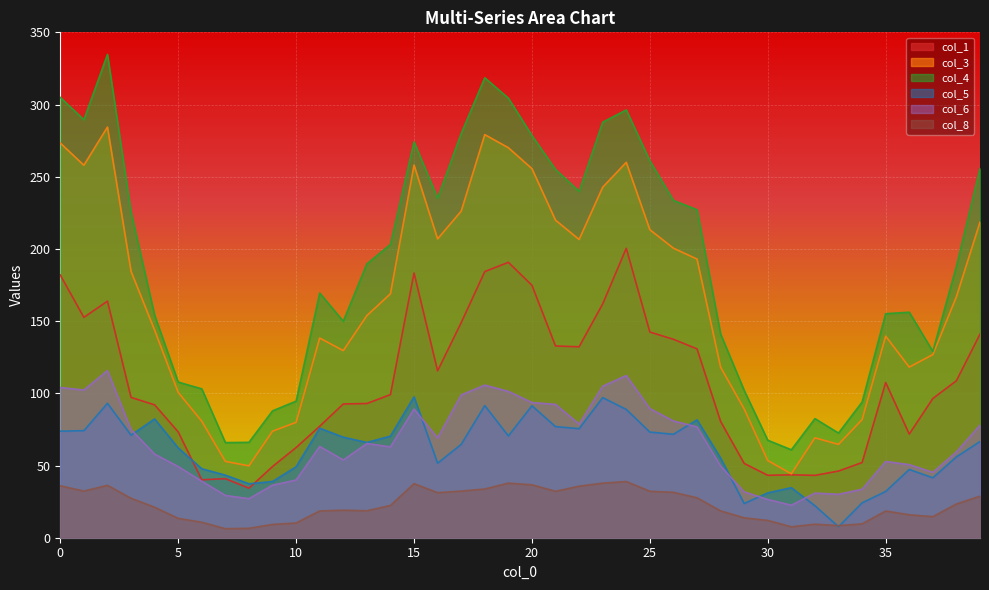

At which category is the sum across all series the highest?

2